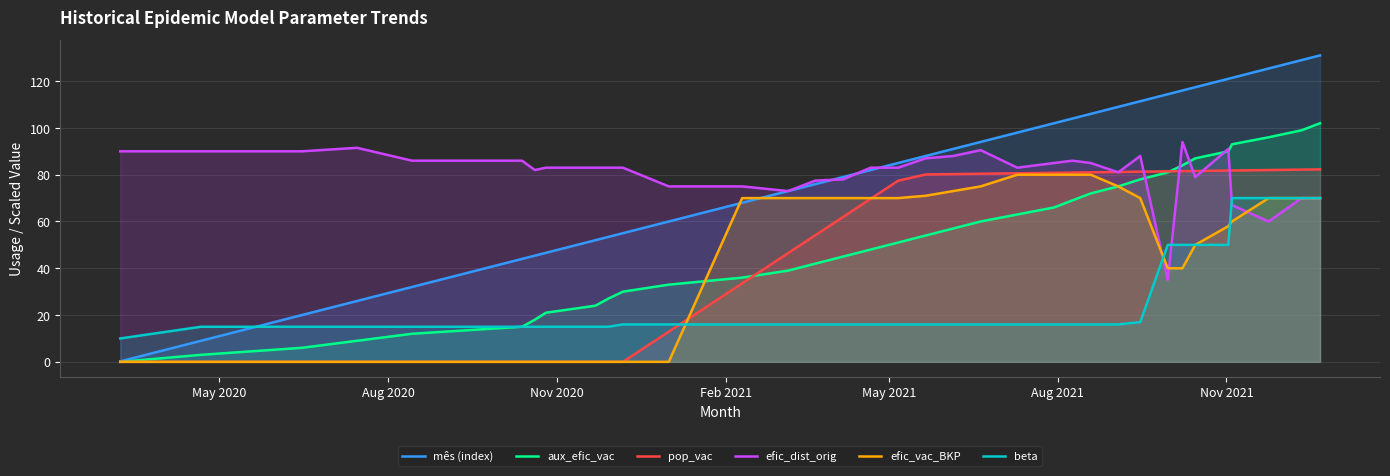

True or false: efic_dist_orig and mês (index) cross at least once.

True